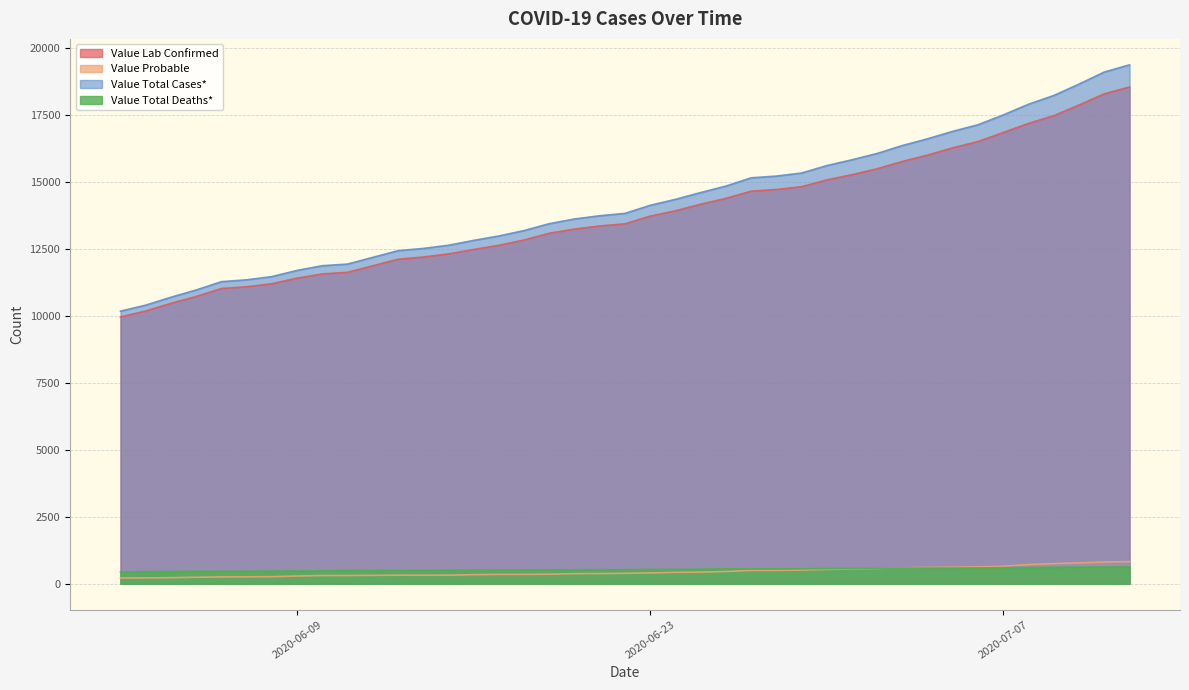

Is it true that Value Probable equals 709 at 2020-06-23?

False